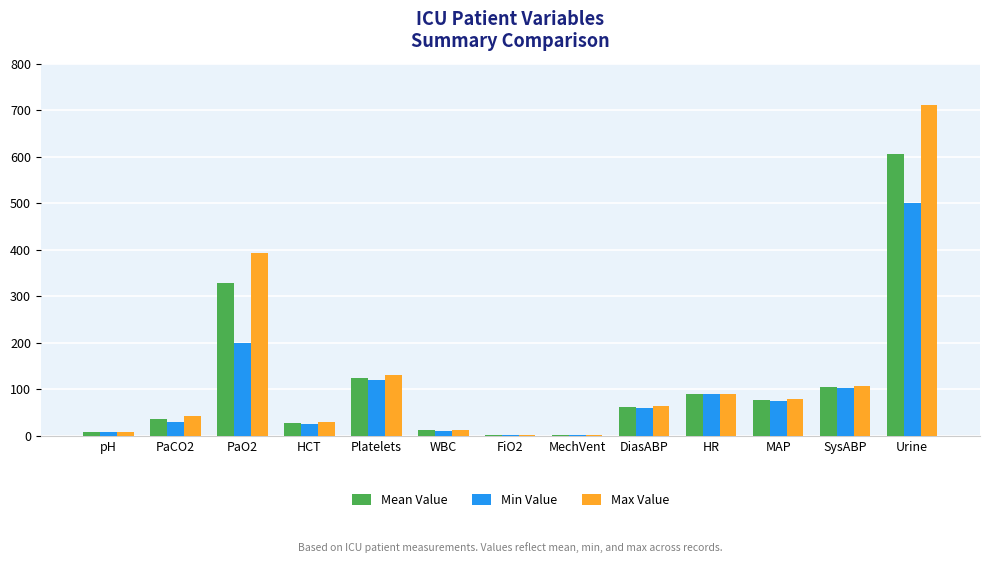

What is the sum of the Max Value values at HR and HCT?

120.8